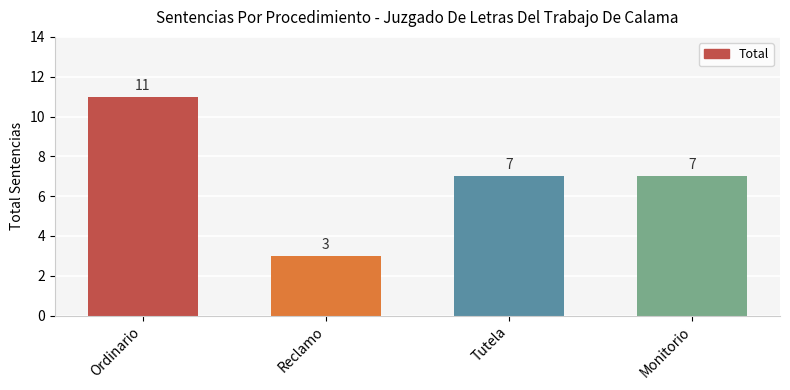

How many bars are there in total?

4